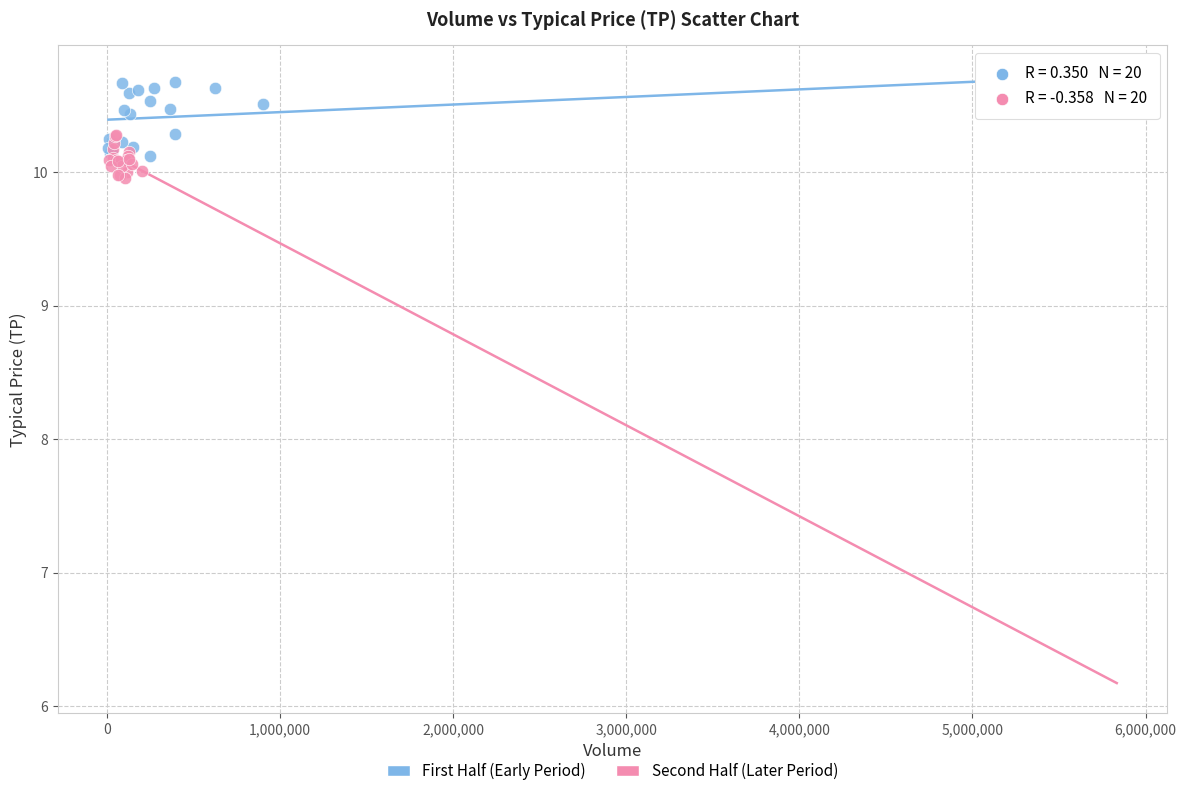

Which series has the widest spread of Y values?

First Half (Early Period)